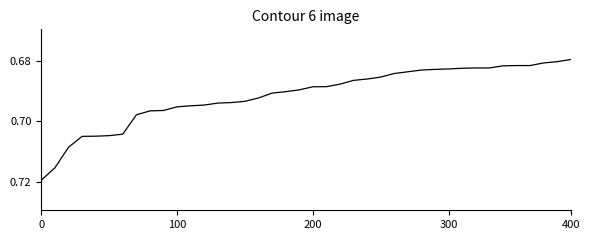

How many lines are shown in the chart?

1